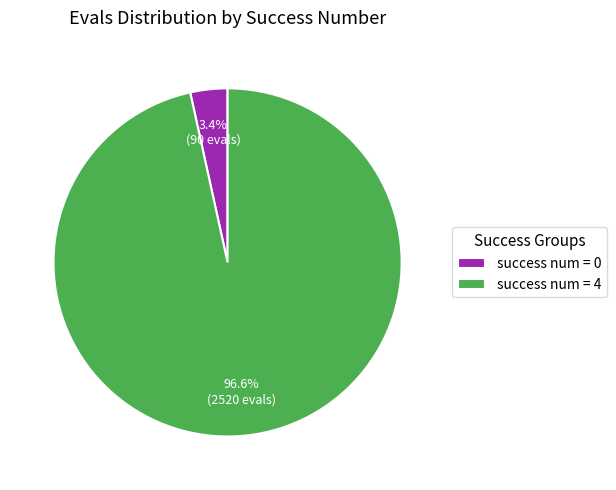

Which slice is the largest?

success num = 4